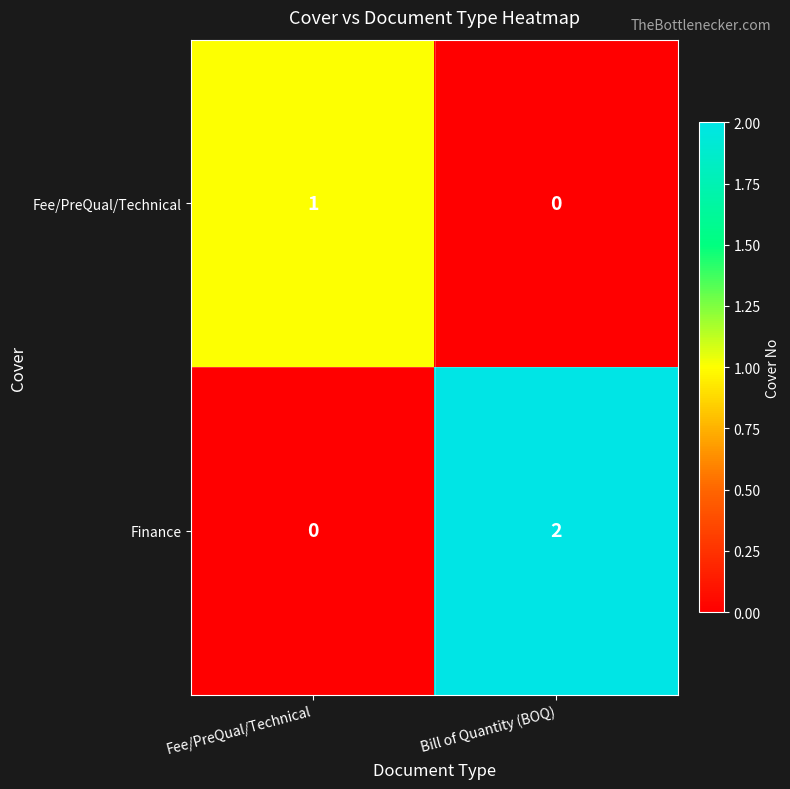

At which category is the sum across all series the highest?

Bill of Quantity (BOQ)